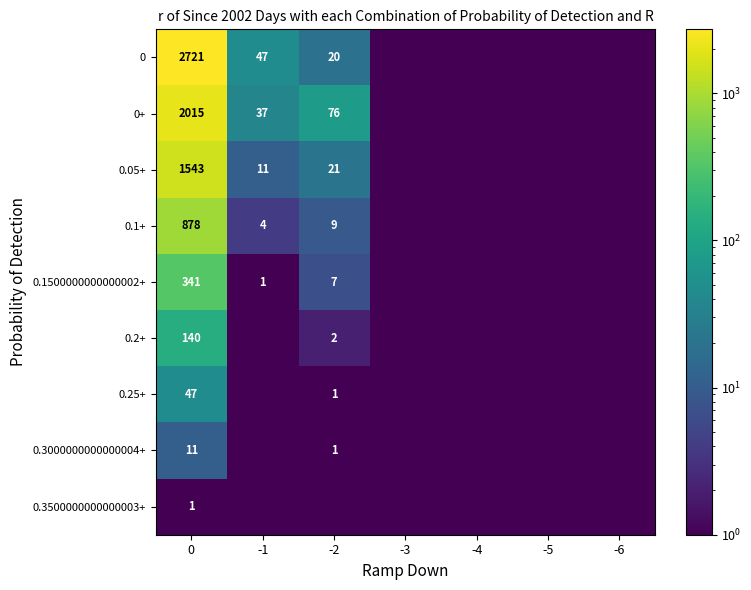

True or false: 0+ has a value of 866.9 at 0.

False